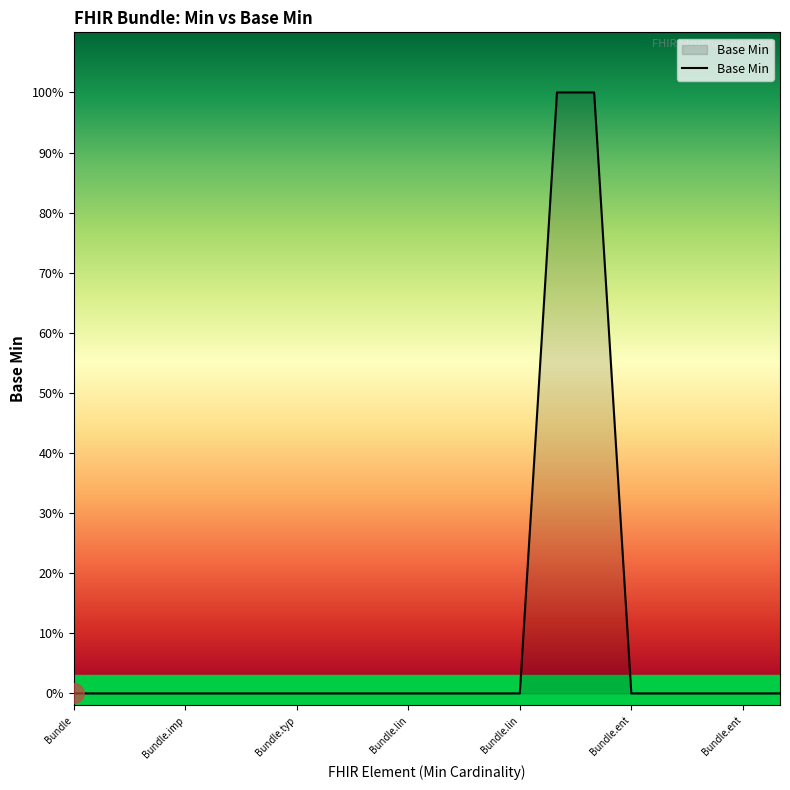

What is the label of the 11th point from the right?

Bundle.lin